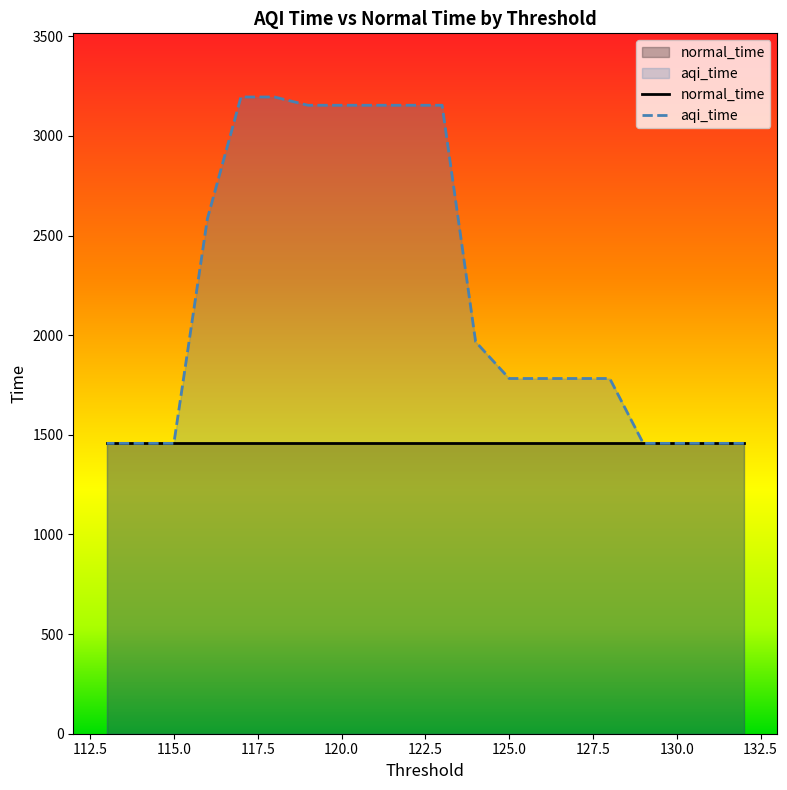

At how many categories does at least one series exceed 1955?

9